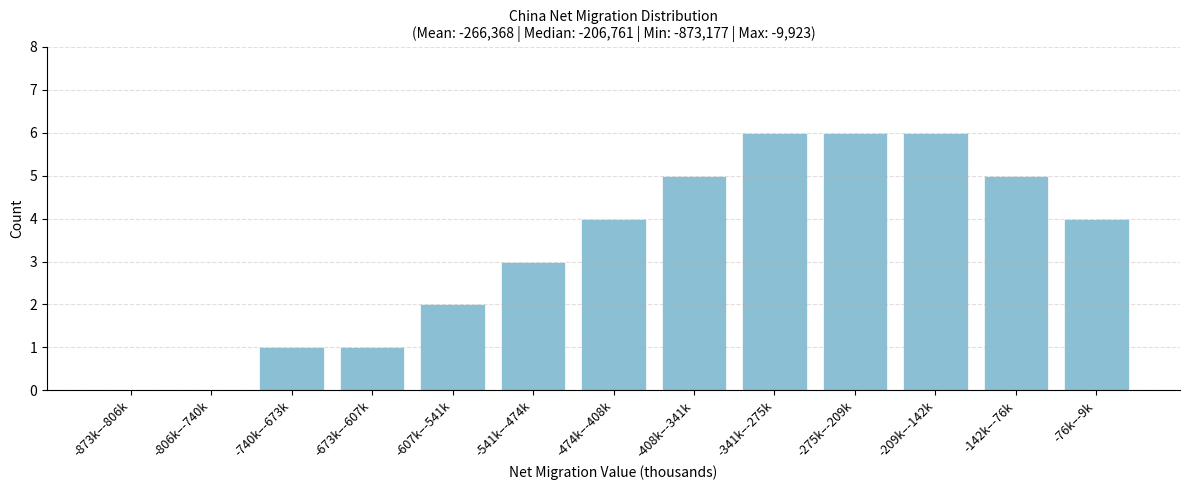

Reading left to right, transcribe all the data shown in this chart.

-873k–-806k=0	-806k–-740k=0	-740k–-673k=1	-673k–-607k=1	-607k–-541k=2	-541k–-474k=3	-474k–-408k=4	-408k–-341k=5	-341k–-275k=6	-275k–-209k=6	-209k–-142k=6	-142k–-76k=5	-76k–-9k=4